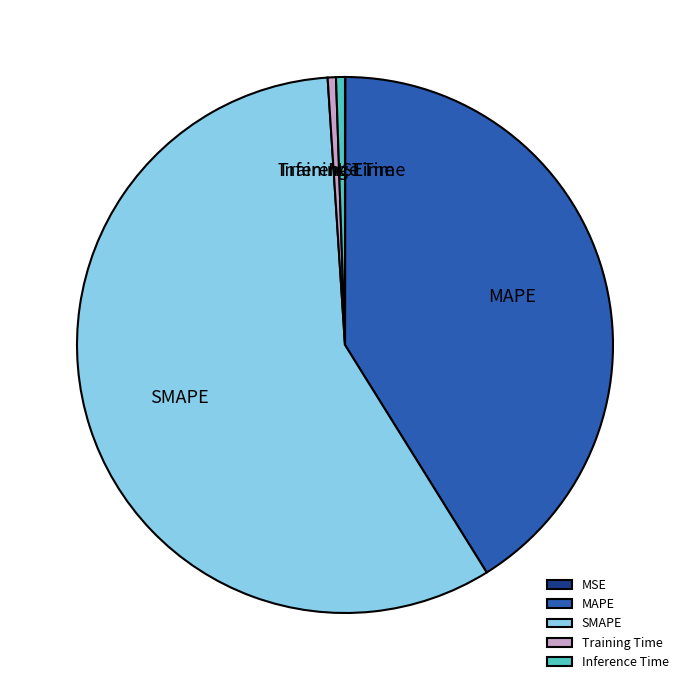

True or false: SMAPE accounts for 58% of the total.

True